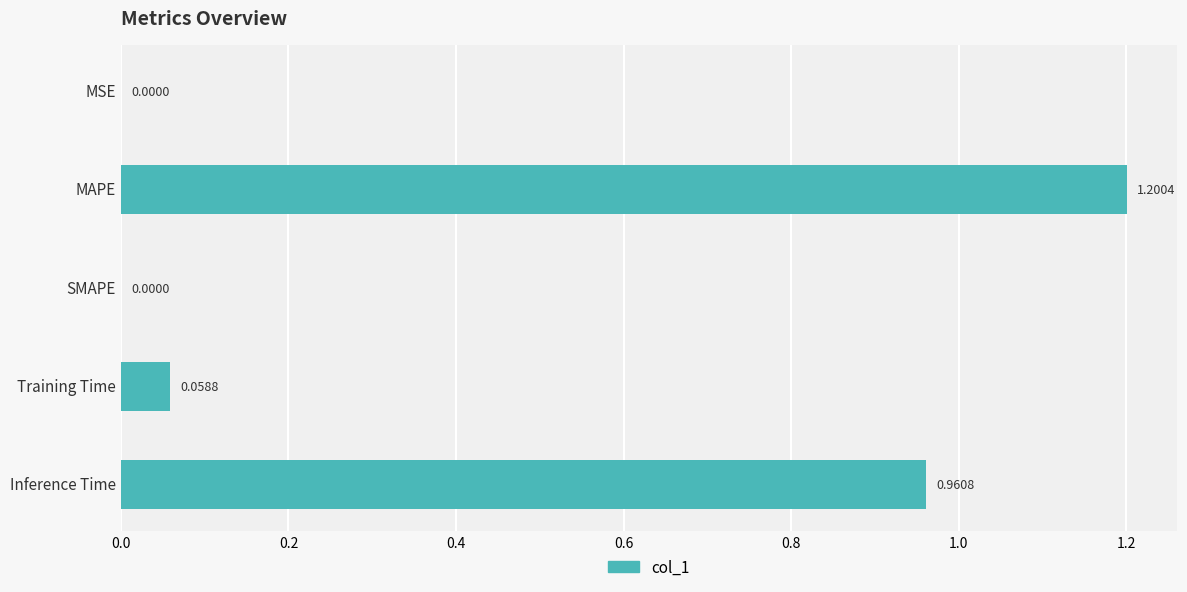

Which label corresponds to the largest value in the chart?

MAPE